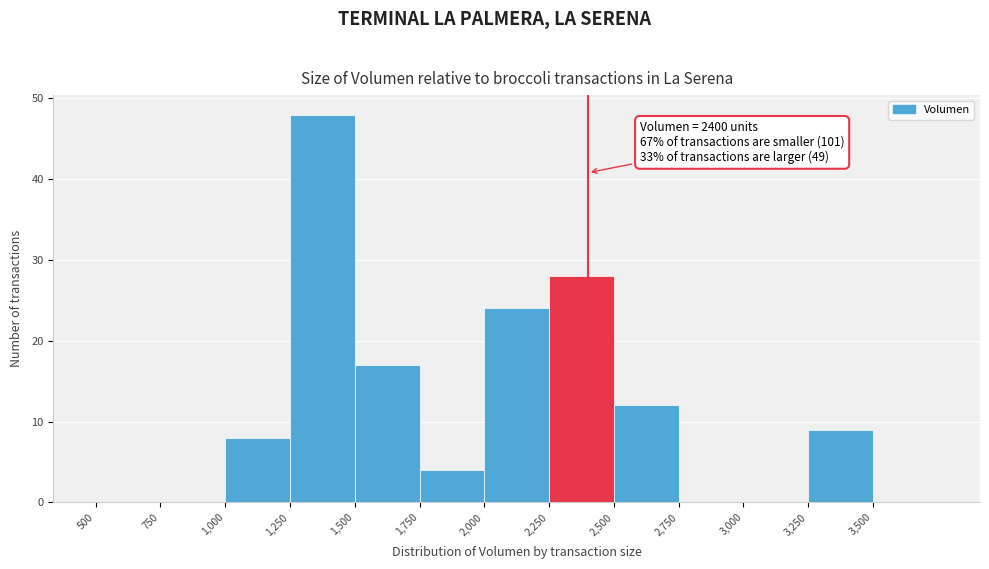

Which range on the x-axis has the tallest bar?

1250 to 1500